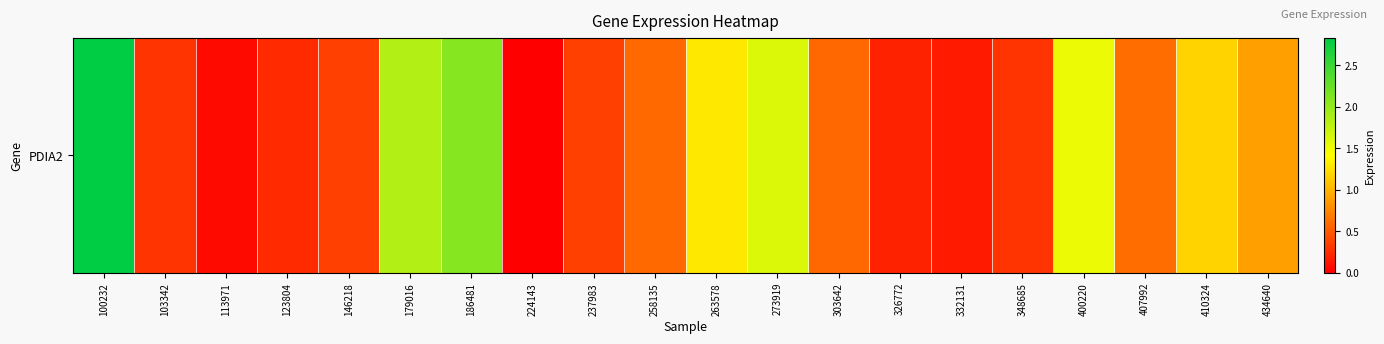

How many distinct data groups are displayed?

1